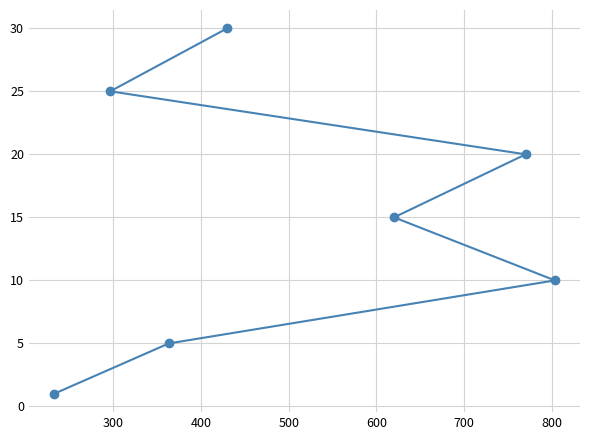

What is the average value?

15